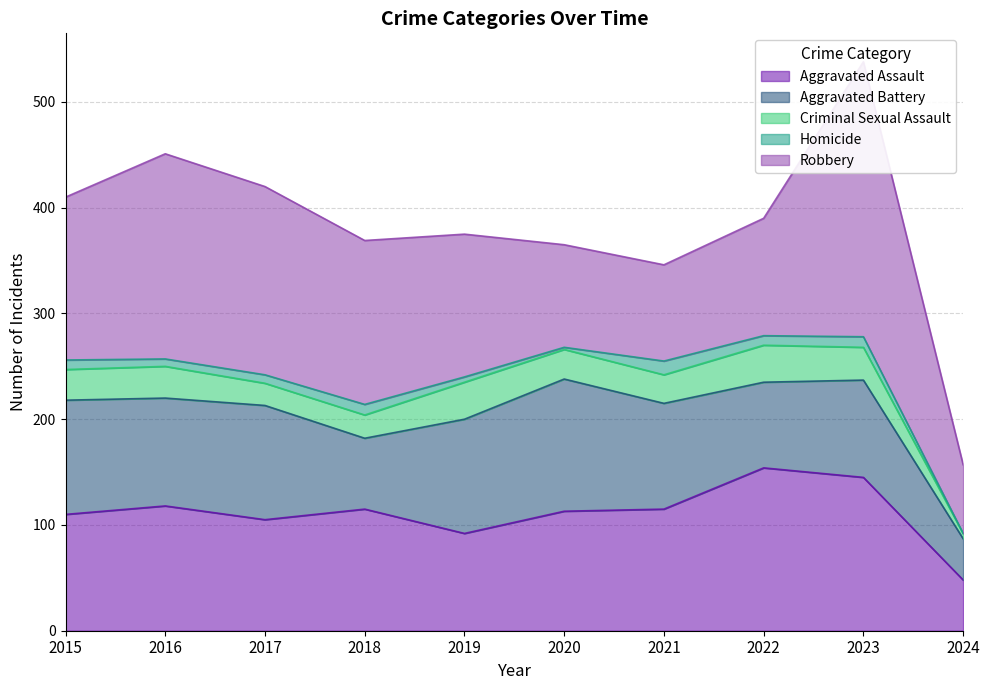

Between 2021 and 2022, which series saw the biggest shift?

Aggravated Assault